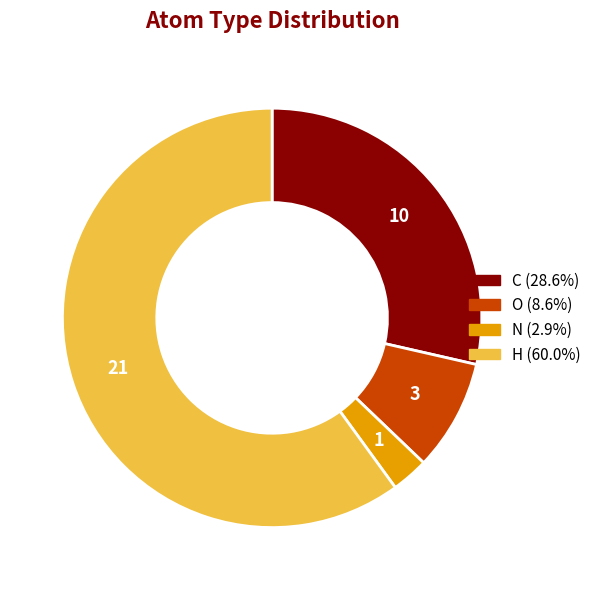

Rank the categories by value from highest to lowest.

H, C, O, N